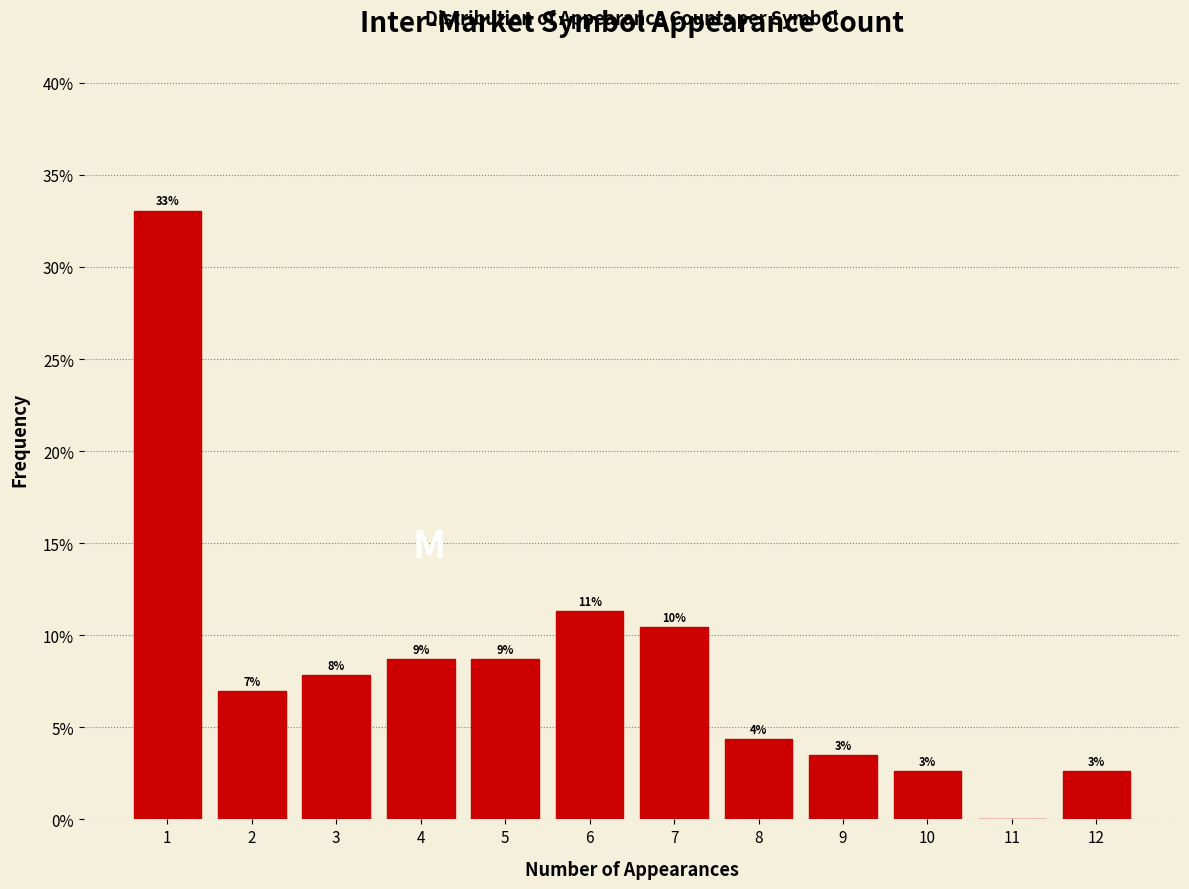

Are the bars horizontal?

No